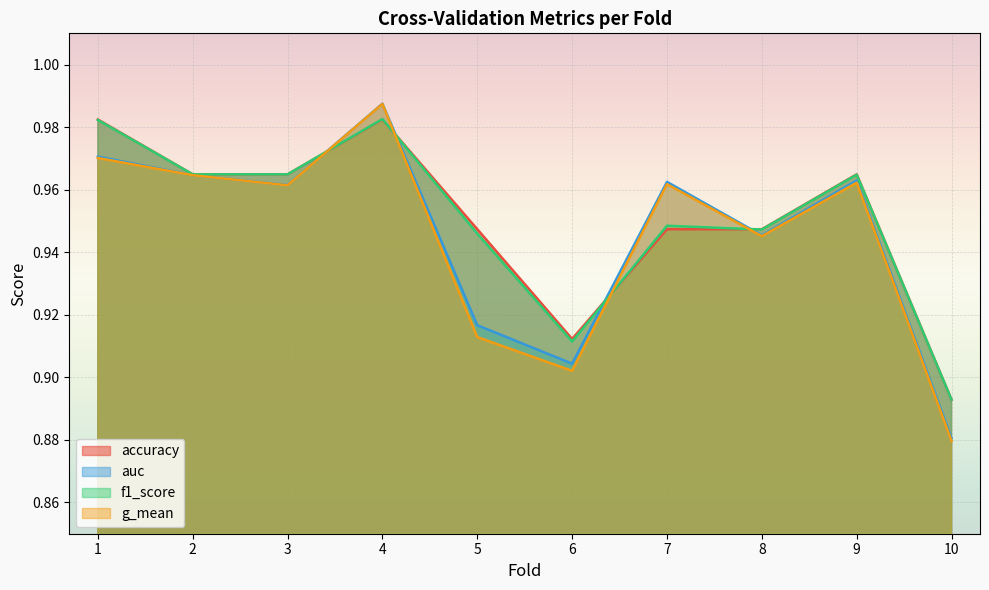

What is the sum of the auc values at 10 and 3?

1.8